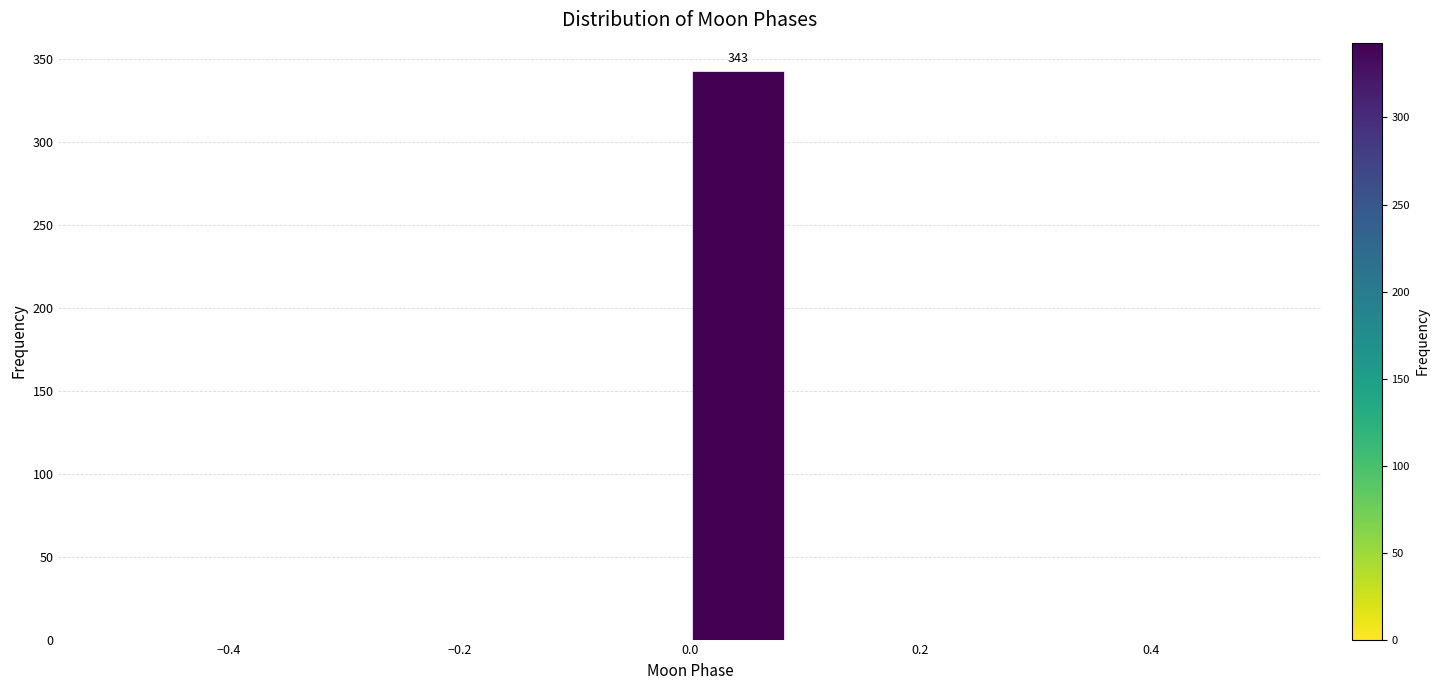

Over which range of the x-axis is the bar tallest?

0.00 to 0.08